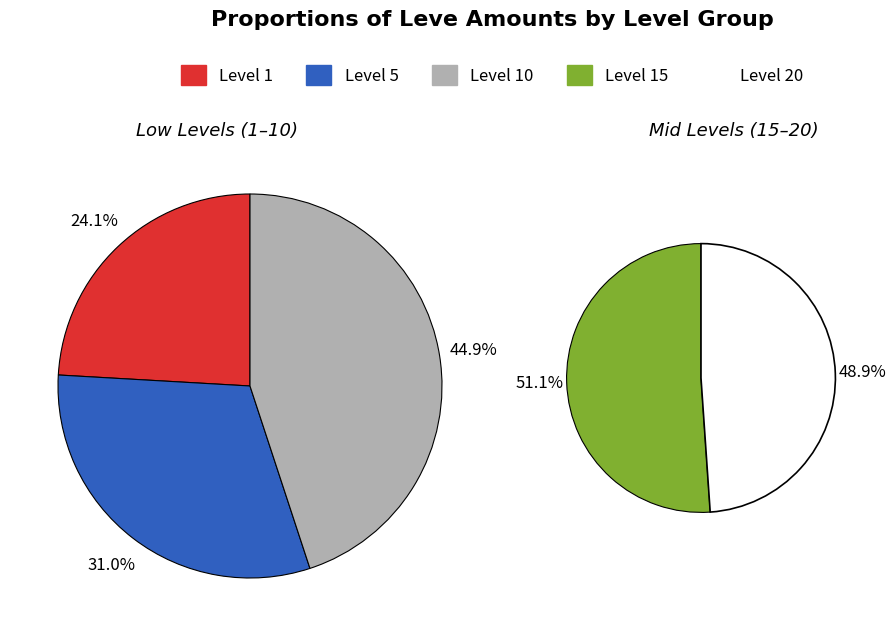

Combined, do Level 20 and Level 15 account for over 50%?

No